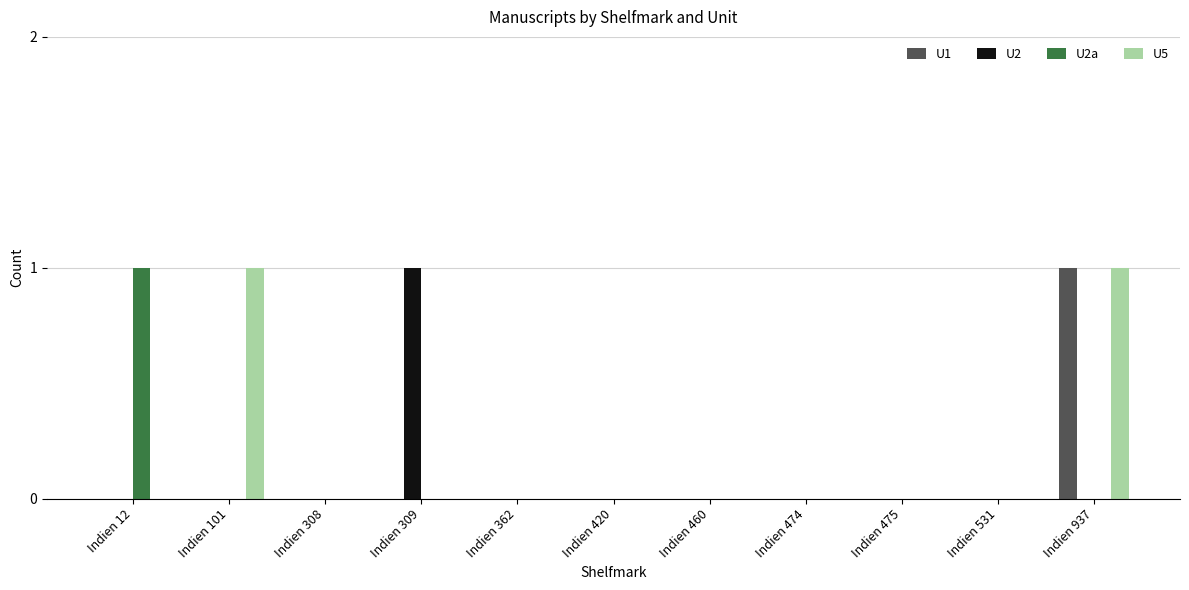

Which series changed the most between Indien 12 and Indien 531?

U2a